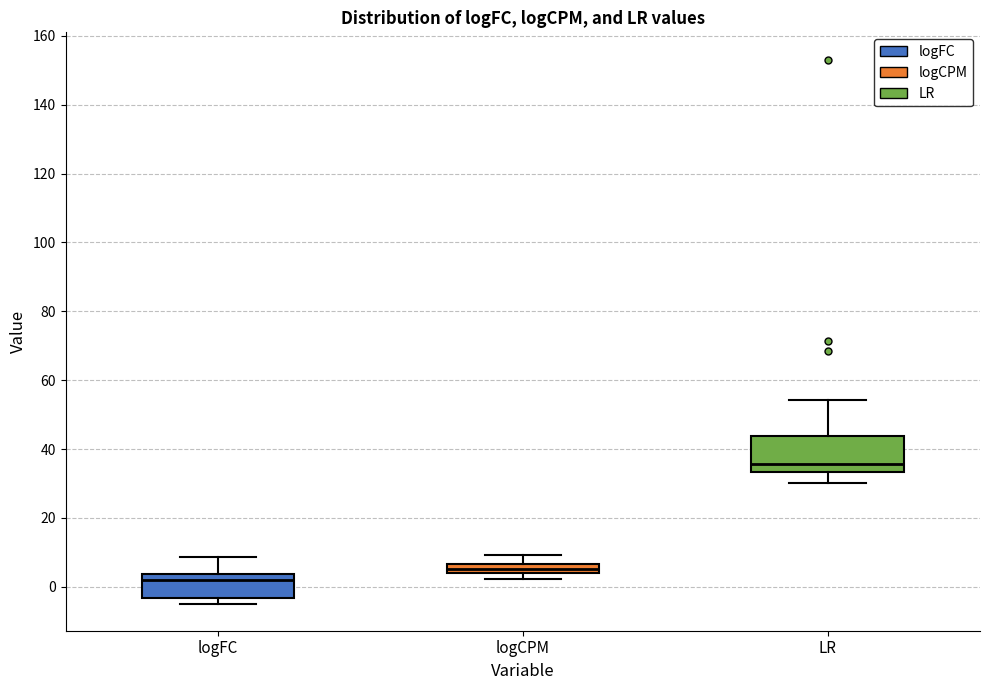

Where does the upper whisker of the box for logCPM end on the y-axis? The values are not printed on the chart, so give them approximately, as read against the axis.

10